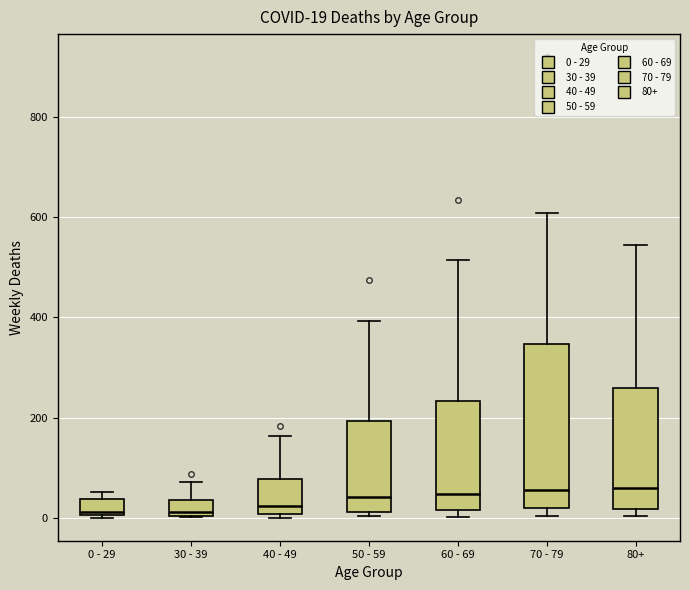

Comparing the boxes themselves (not the whiskers), which one is the tallest?

70 - 79